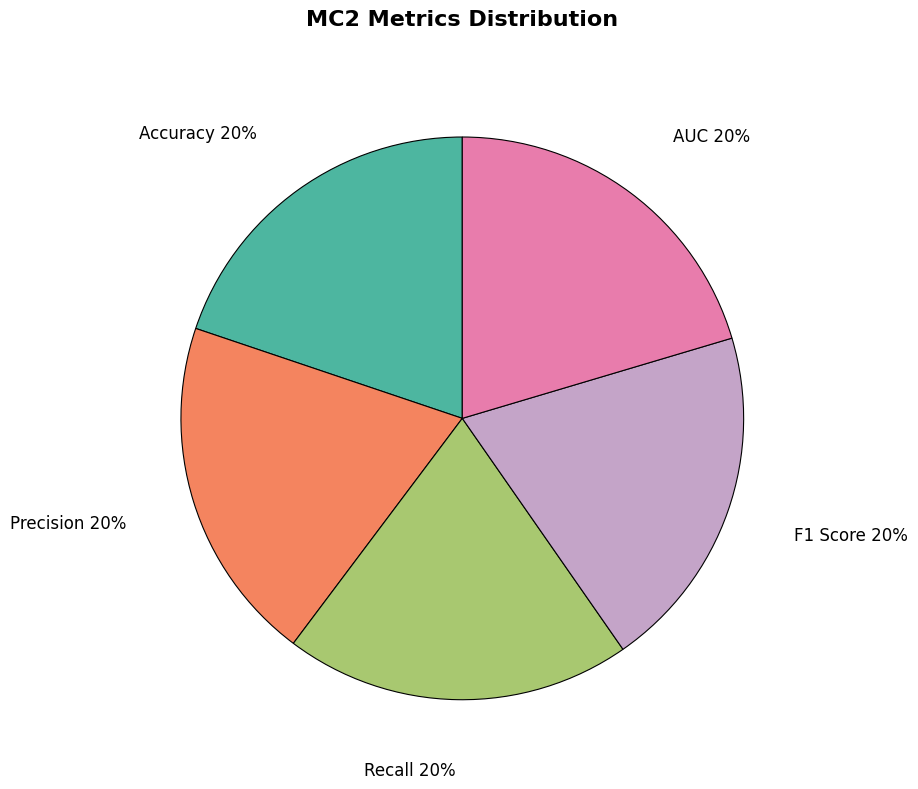

To the nearest percent, what is the combined percentage of Accuracy and AUC?

40%